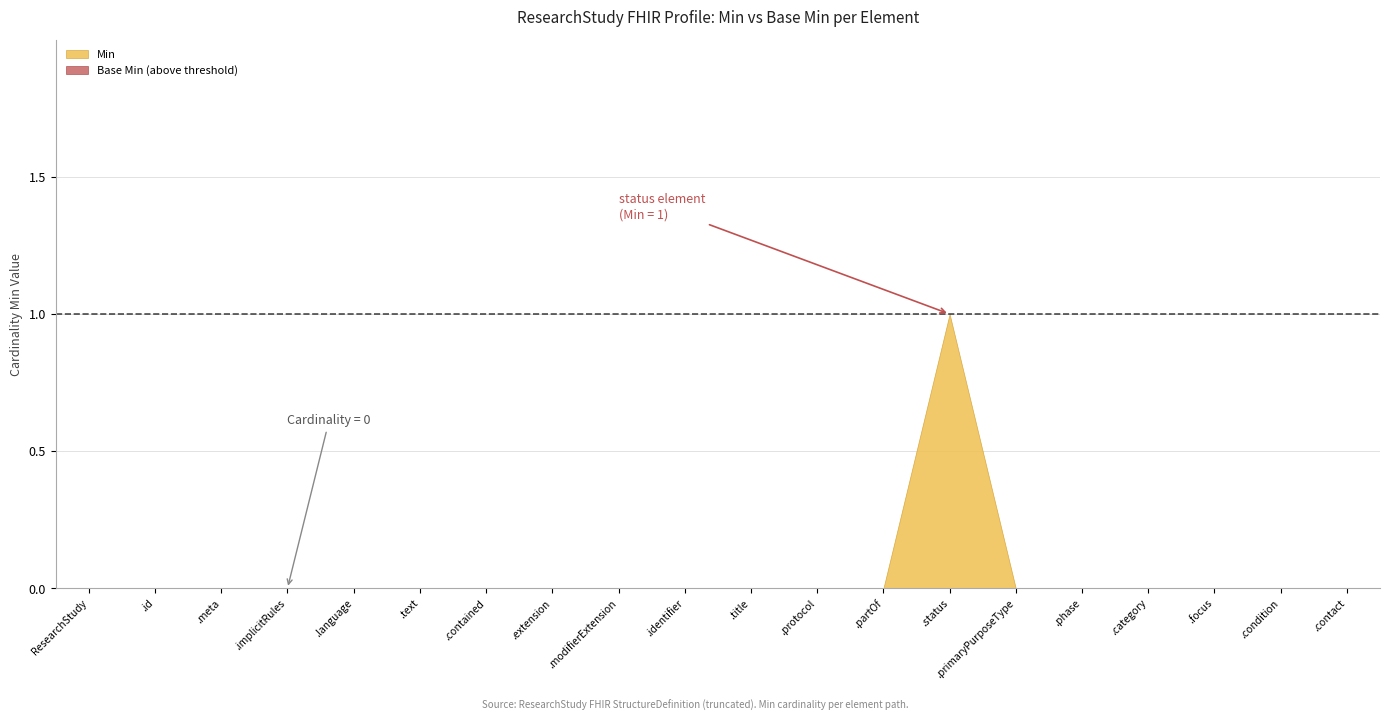

True or false: Base Min has a value of 0 at ResearchStudy.meta.

False